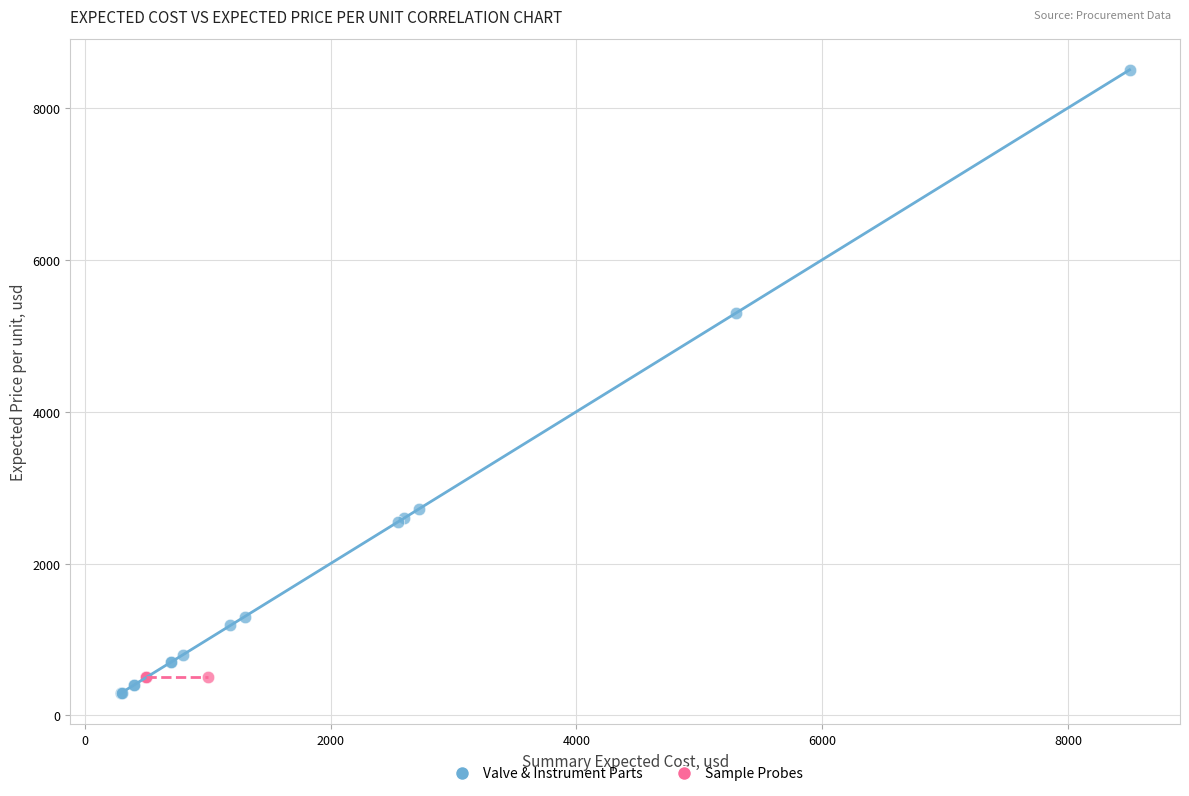

Which series contains the highest Y value?

Valve & Instrument Parts